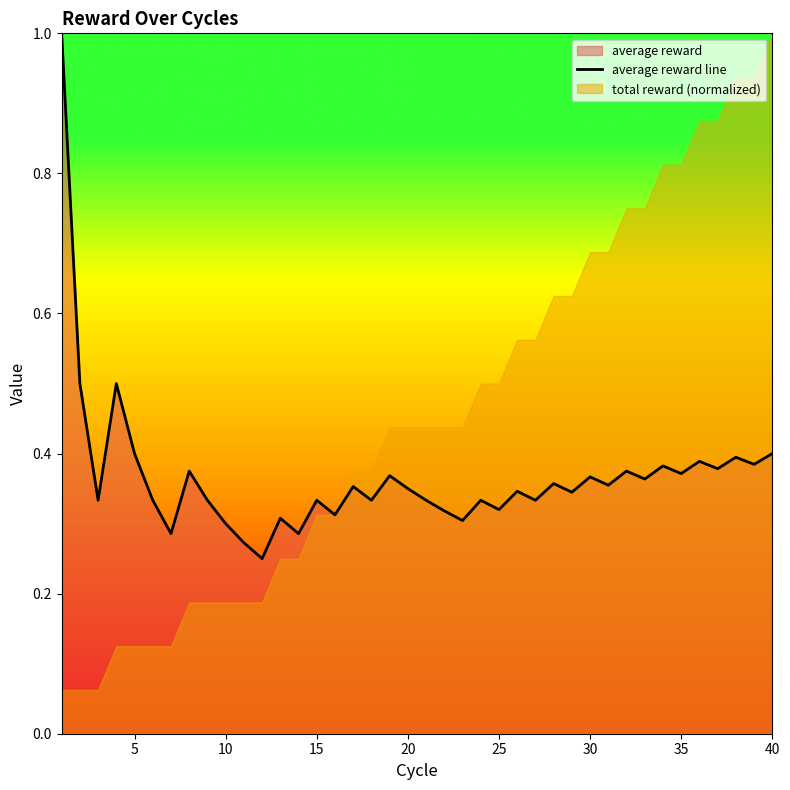

Reading left to right, extract all data points from this chart.

1.0	0.5	0.3	0.5	0.4	0.3	0.3	0.4	0.3	0.3	0.3	0.2	0.3	0.3	0.3	0.3	0.4	0.3	0.4	0.3	0.3	0.3	0.3	0.3	0.3	0.3	0.3	0.4	0.3	0.4	0.4	0.4	0.4	0.4	0.4	0.4	0.4	0.4	0.4	0.4